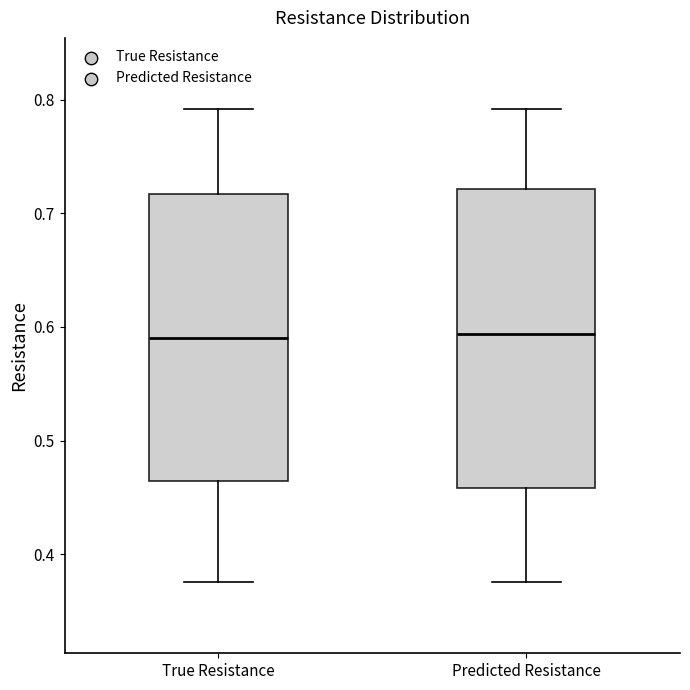

Where is the upper edge of the box for True Resistance on the y-axis? The values are not printed on the chart, so give them approximately, as read against the axis.

0.72